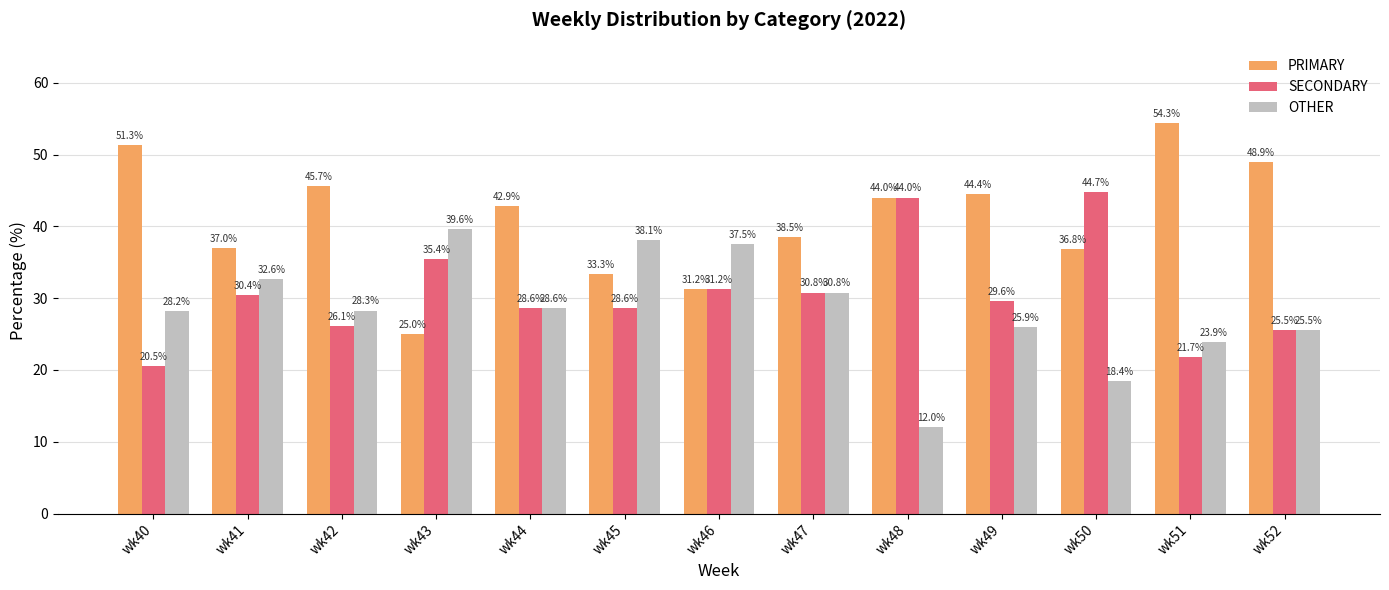

What is the value of the SECONDARY bar at the 3rd from the left?

26.1